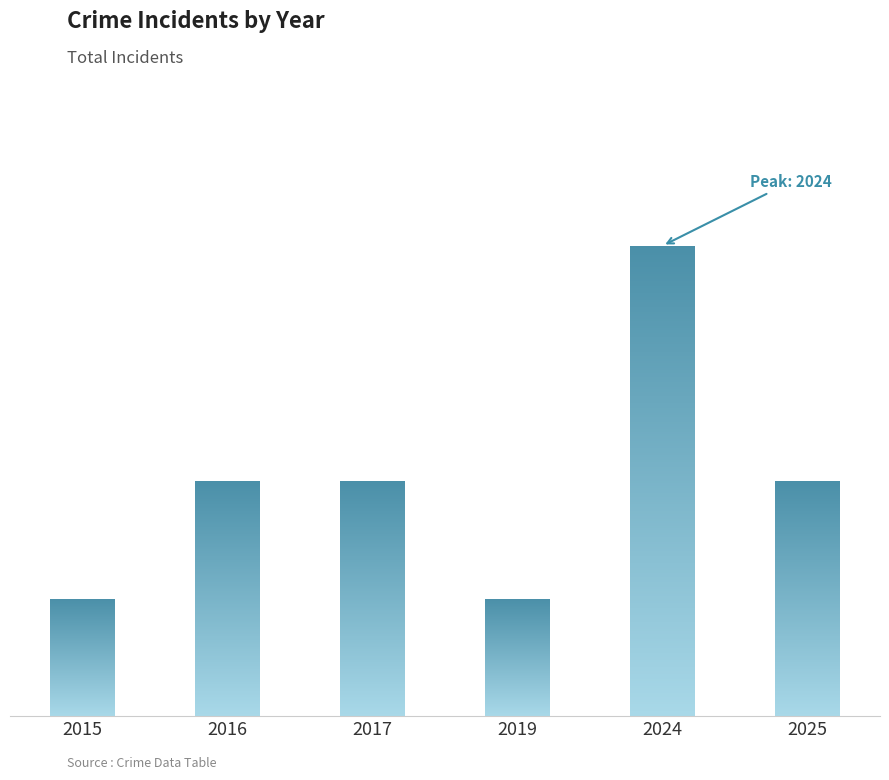

What is the average value?

2